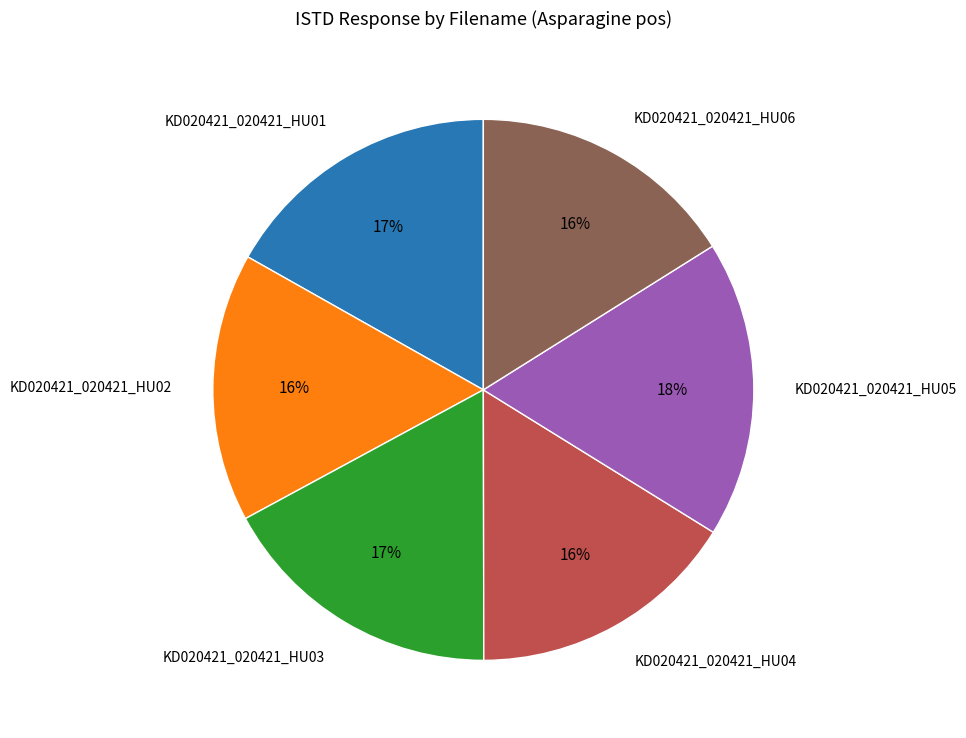

The KD020421_020421_HU06 slice represents 24% of the pie. True or false?

False